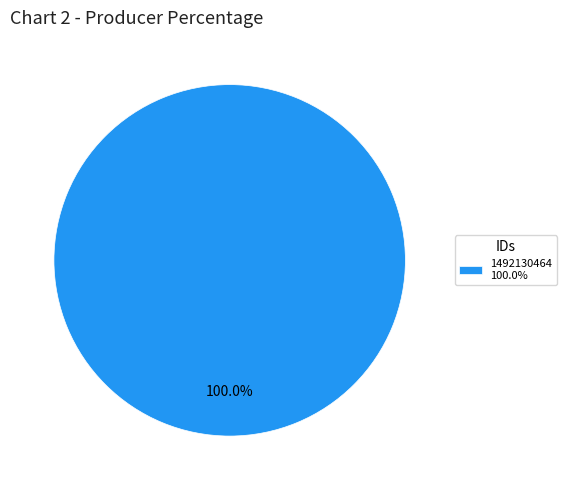

How many slices are in this pie chart?

1